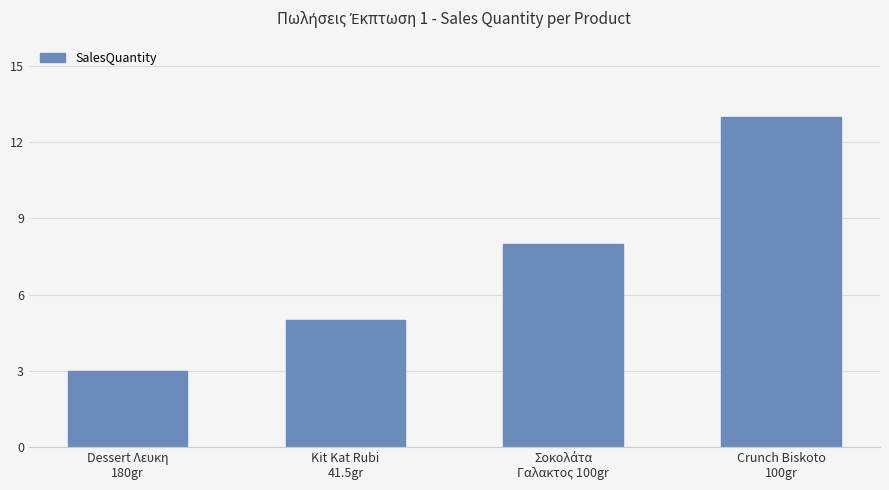

What is the difference between the second highest and minimum values?

5